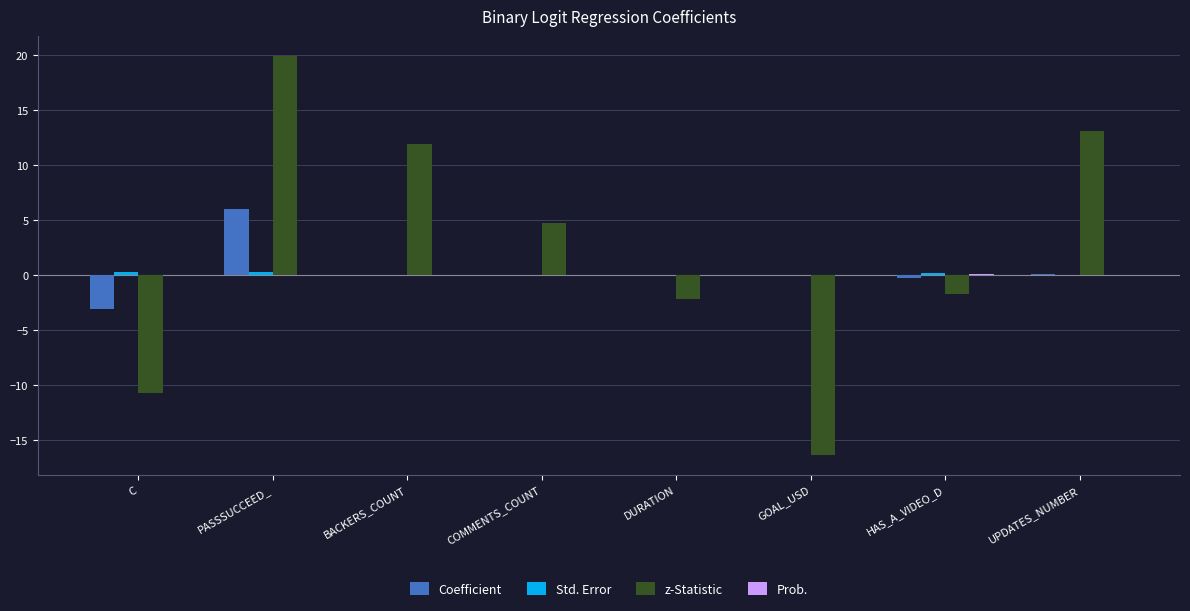

True or false: z-Statistic has a value of -10.7 at C.

True